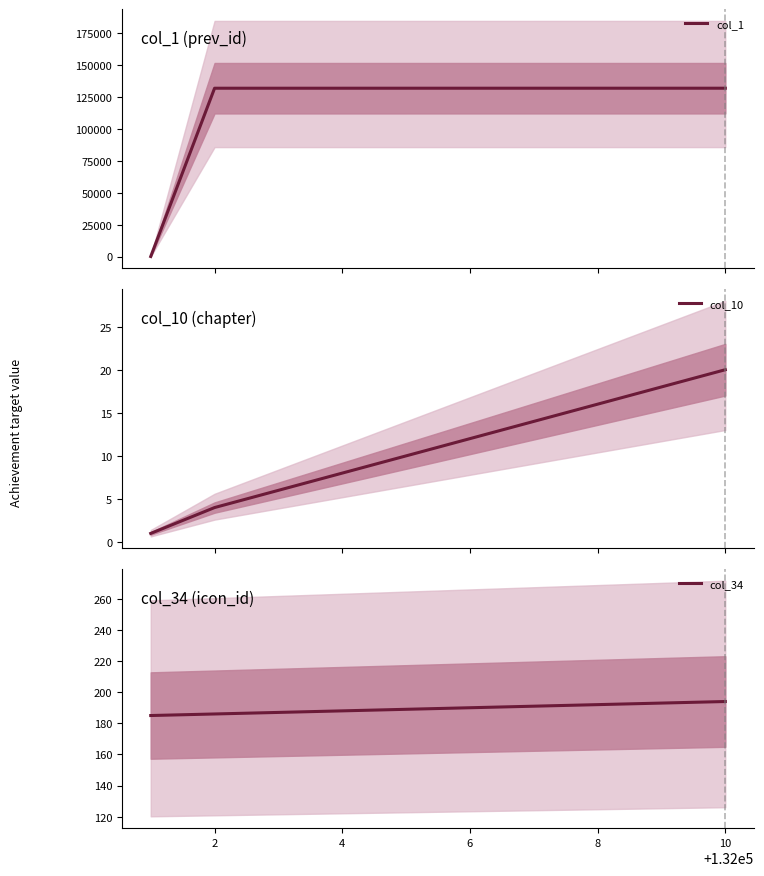

What is the difference between the maximum and minimum values in the col_34 series?

9